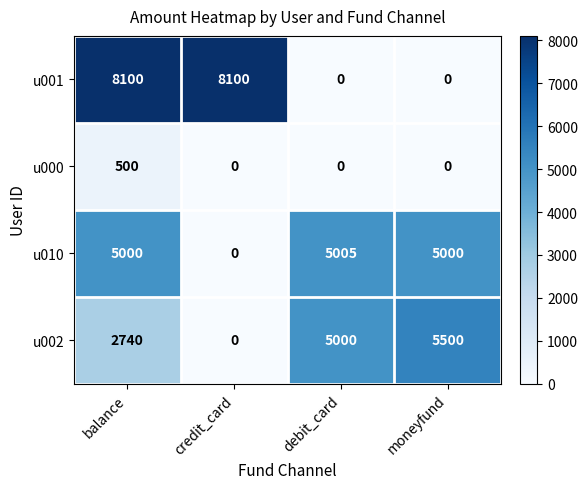

What is the maximum value shown in the chart?

8100